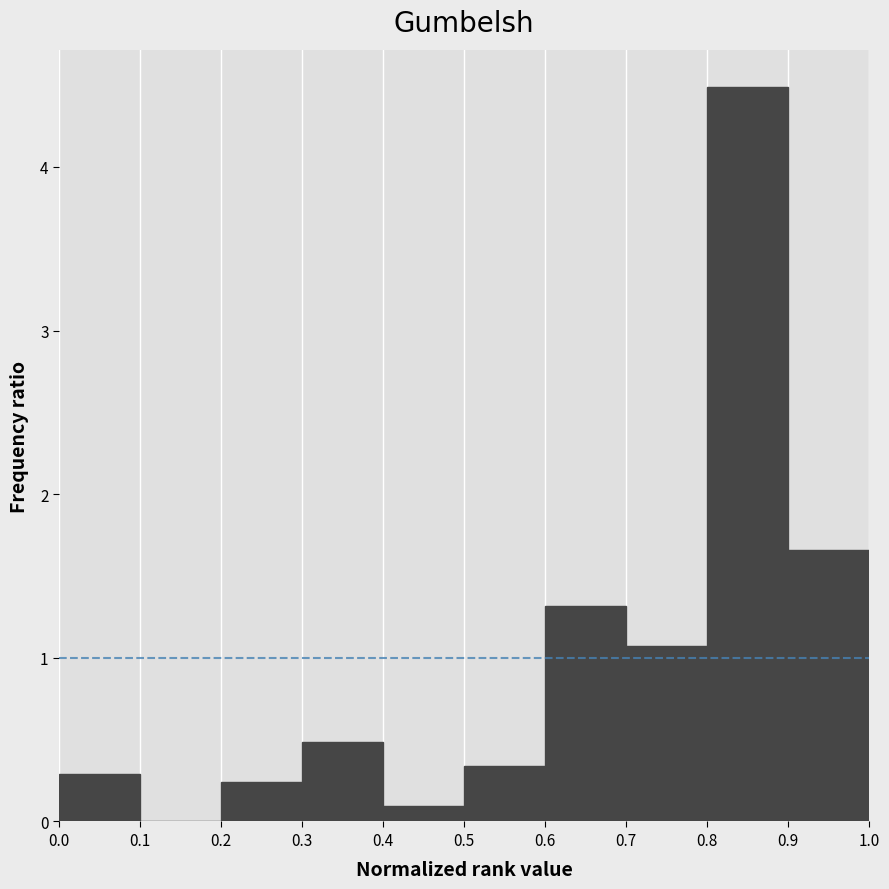

Over which range of the x-axis is the bar tallest?

0.8 to 0.9